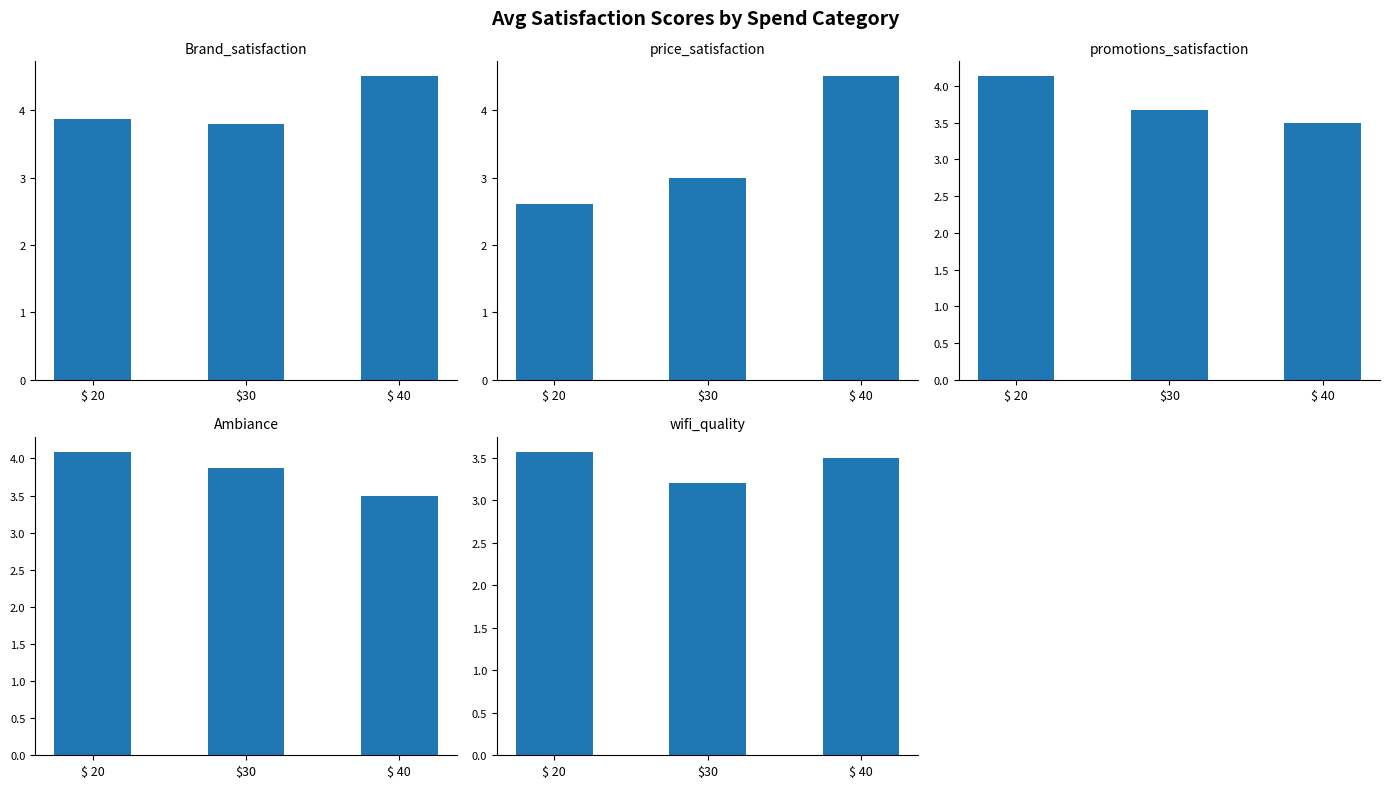

Which series has the largest range (max minus min)?

price_satisfaction